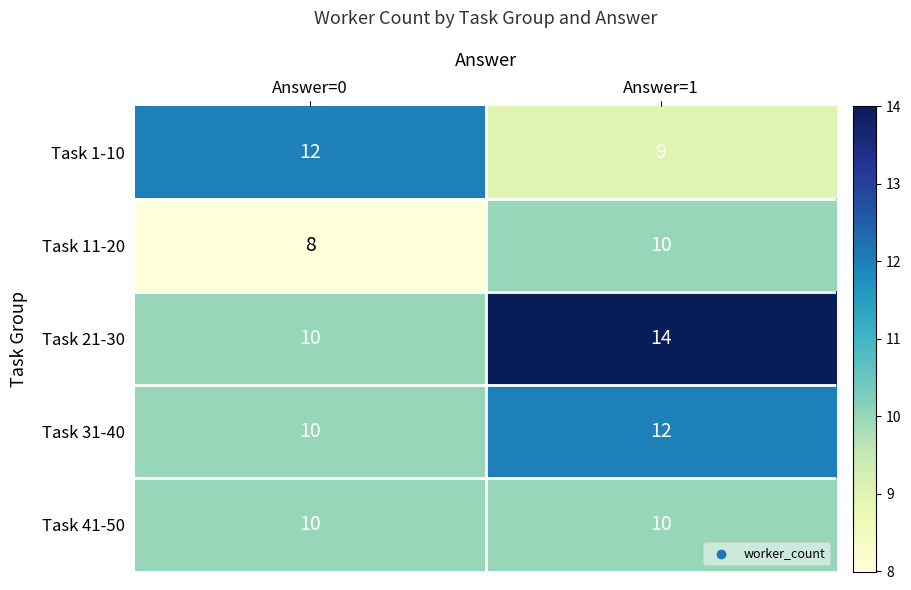

Which category has the highest value across all series?

Answer=1